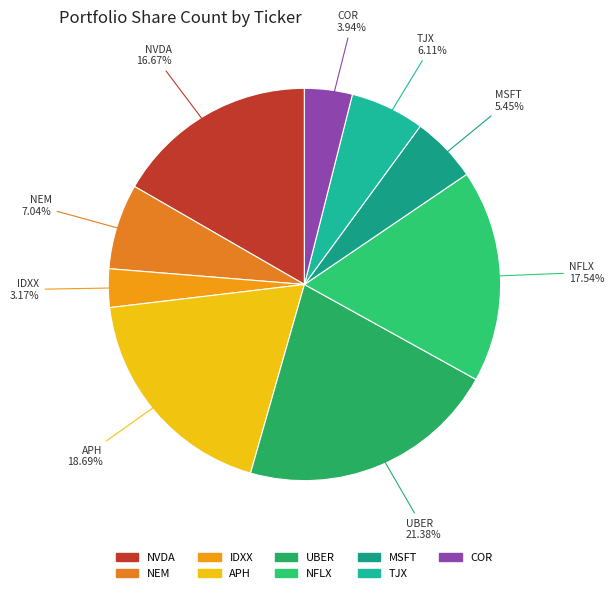

What percentage is the IDXX slice, to the nearest percent?

3%